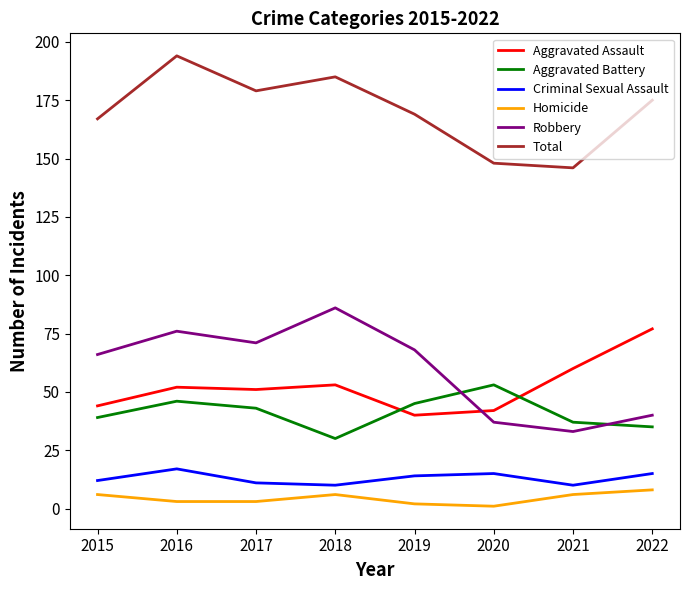

Where is the first local minimum for Total?

2017